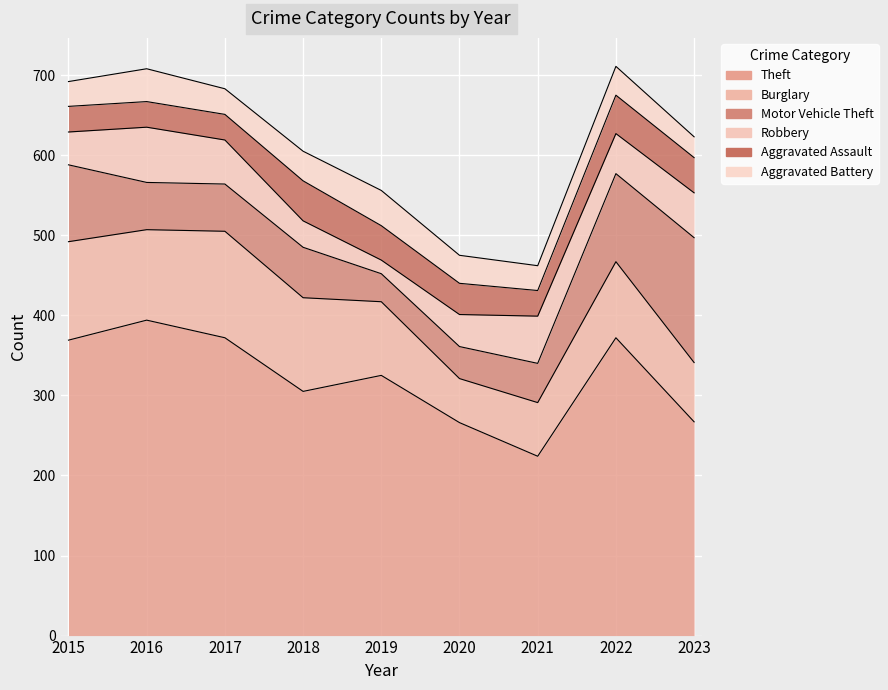

How many lines are shown in the chart?

6